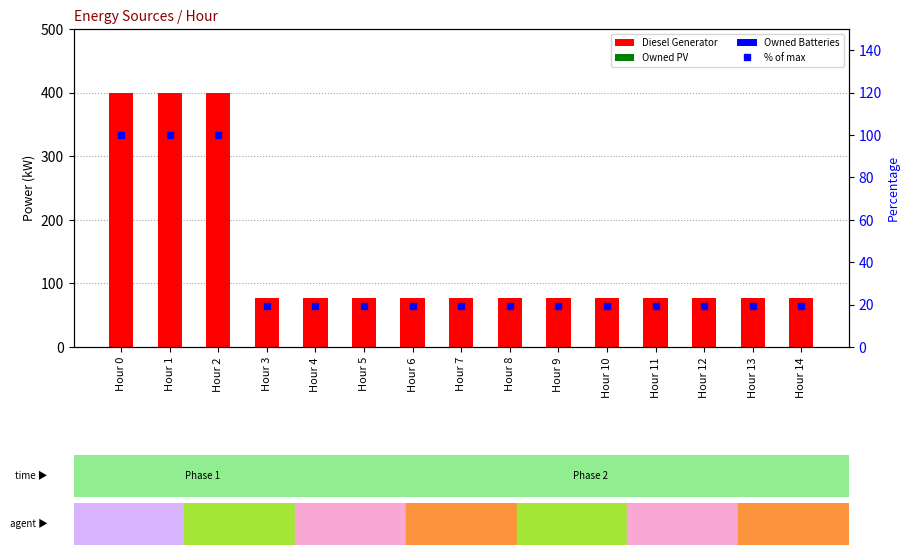

Is the value of Owned PV at Hour 14 greater than the value of Diesel Generator at Hour 3?

No